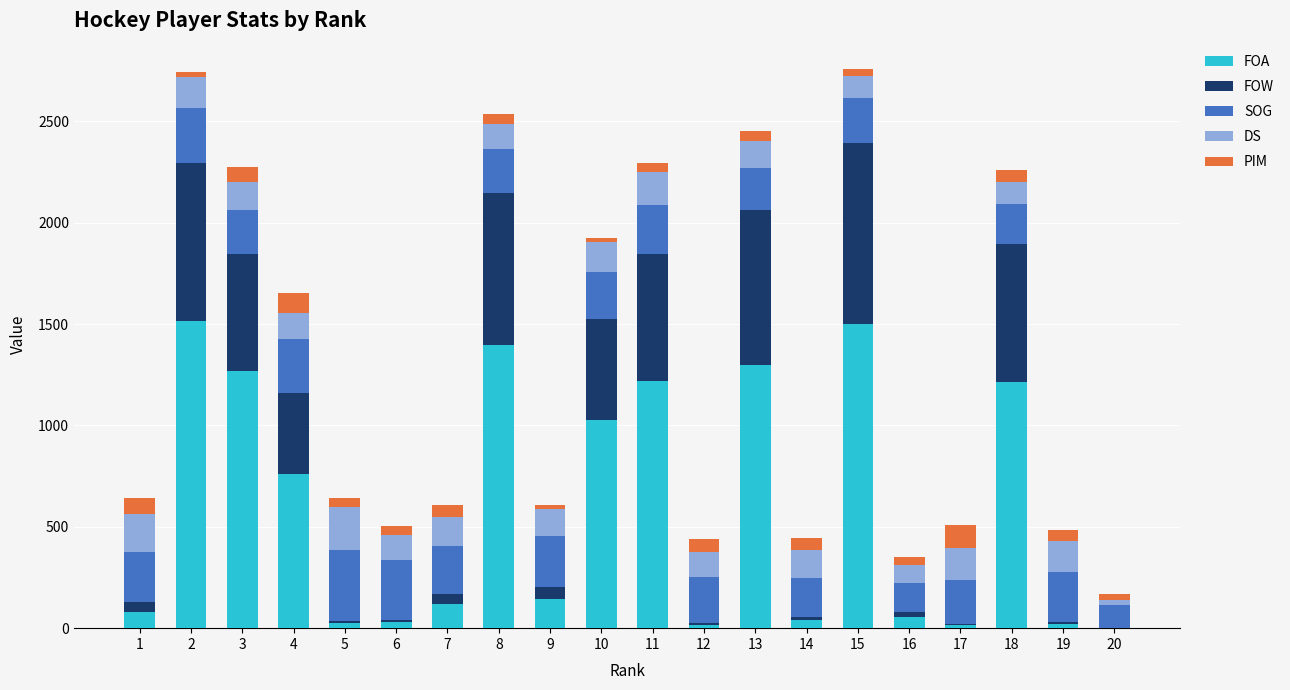

What is the maximum value for FOA?

1515